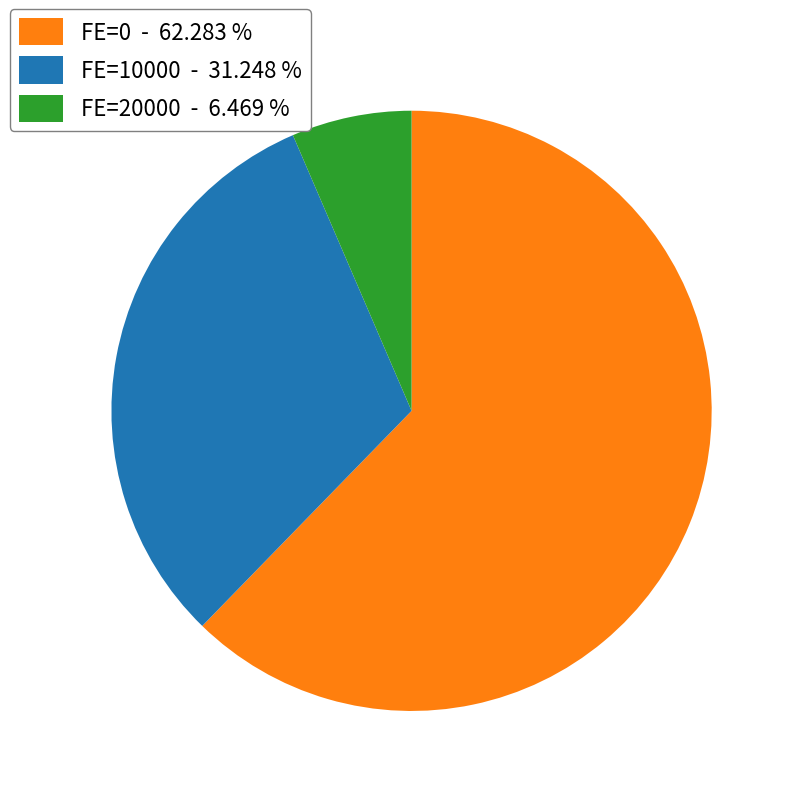

Do FE=0 - 62.283 % and FE=20000 - 6.469 % together represent more than half of the pie?

Yes